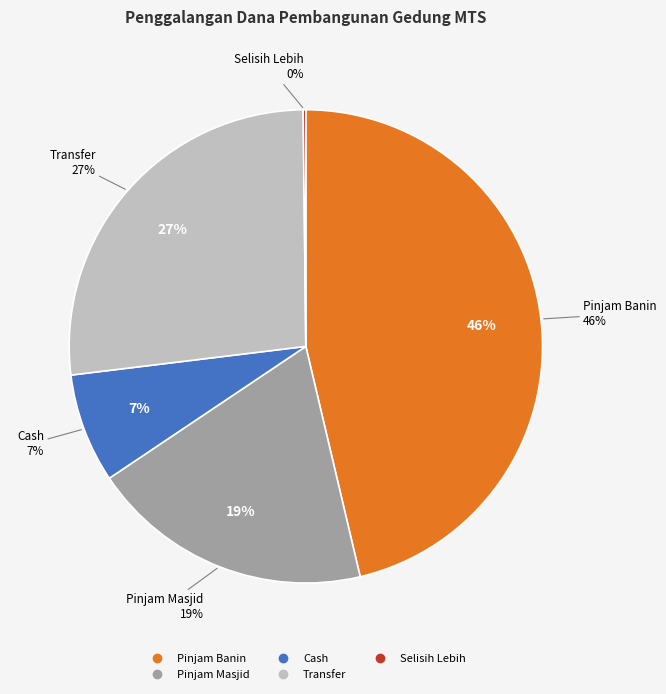

Does any single category account for the majority?

No